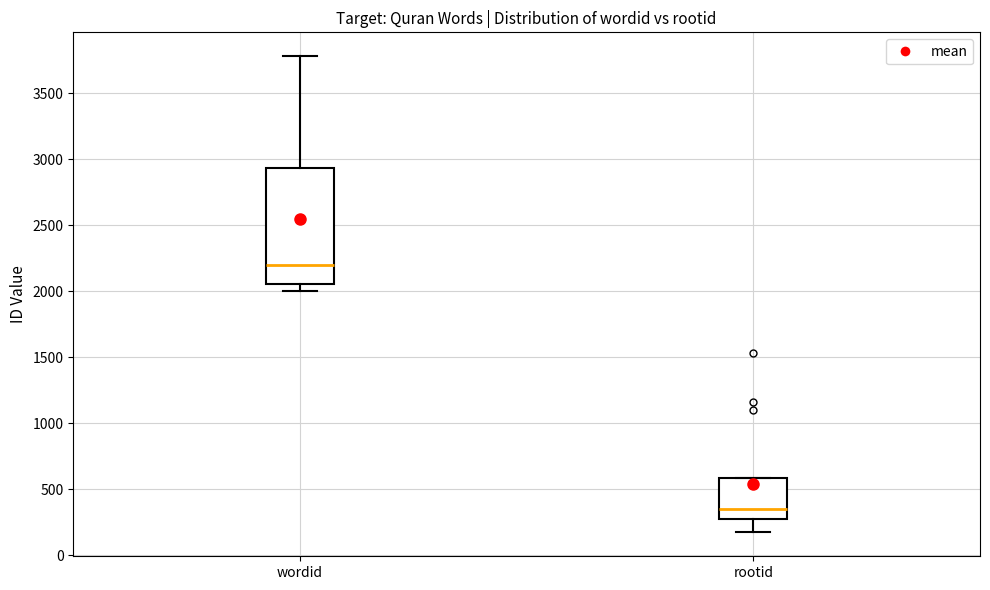

Reading left to right, read every box against the y-axis: the position of its median line, the range the box covers, and the ends of its whiskers. The values are not printed on the chart, so give them approximately, as read against the axis.

wordid: median 2200, box 2050 to 2950, whiskers 2000 to 3800
rootid: median 350, box 300 to 600, whiskers 150 to 600